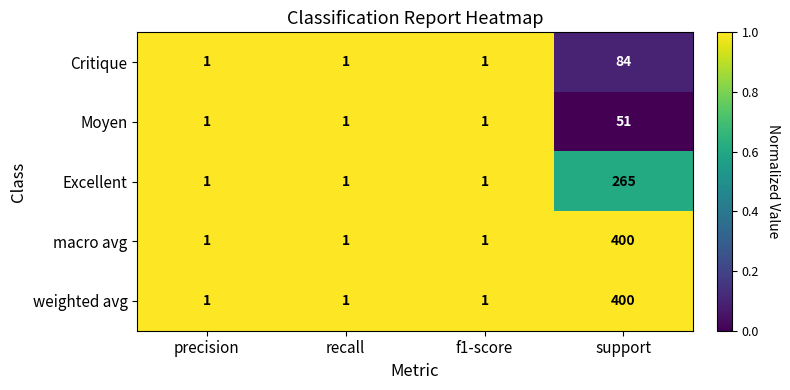

Count the weighted avg values in the range 1 to 400.

4